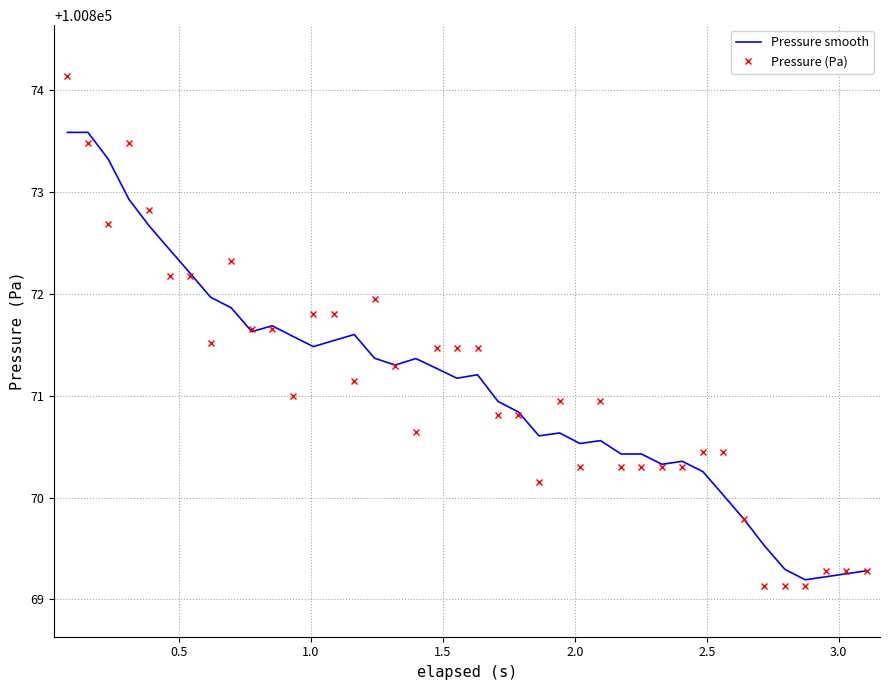

Which series has the largest range (max minus min)?

Pressure (Pa)